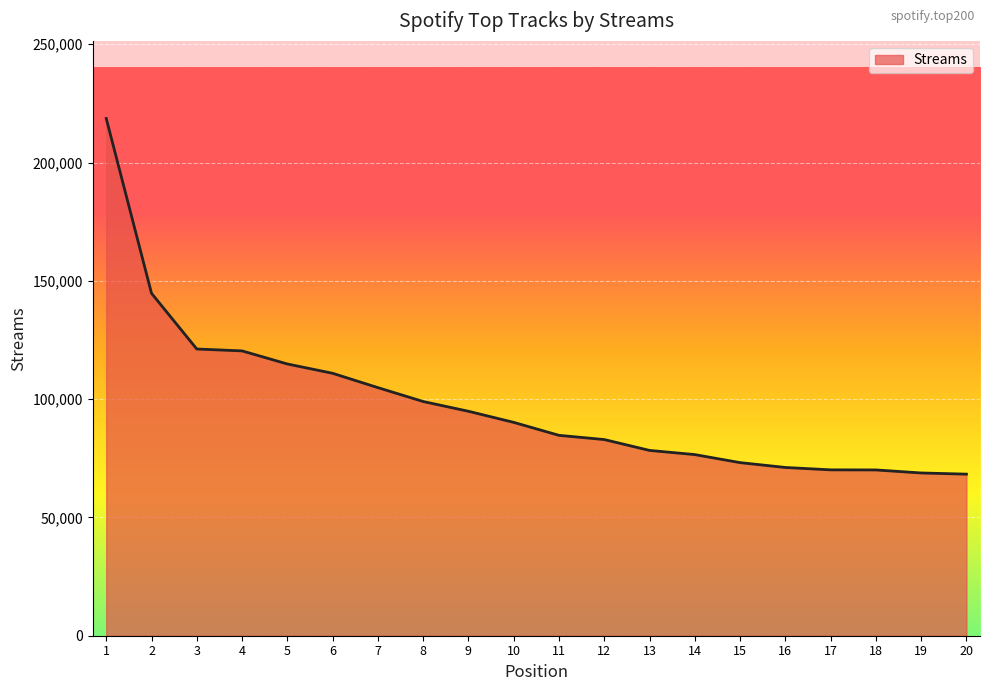

What is the change in value from 7 to 17?

-34755